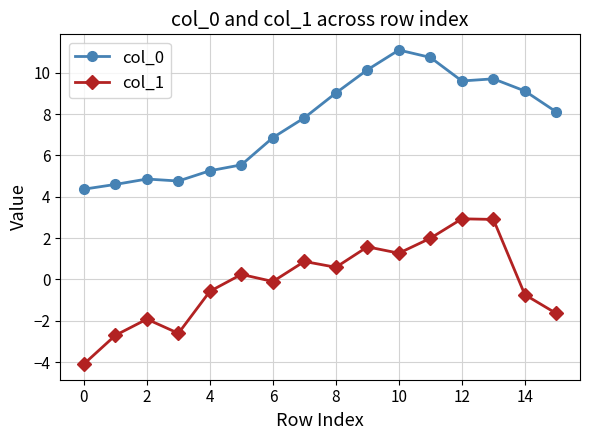

Which series has the largest total across all categories?

col_0